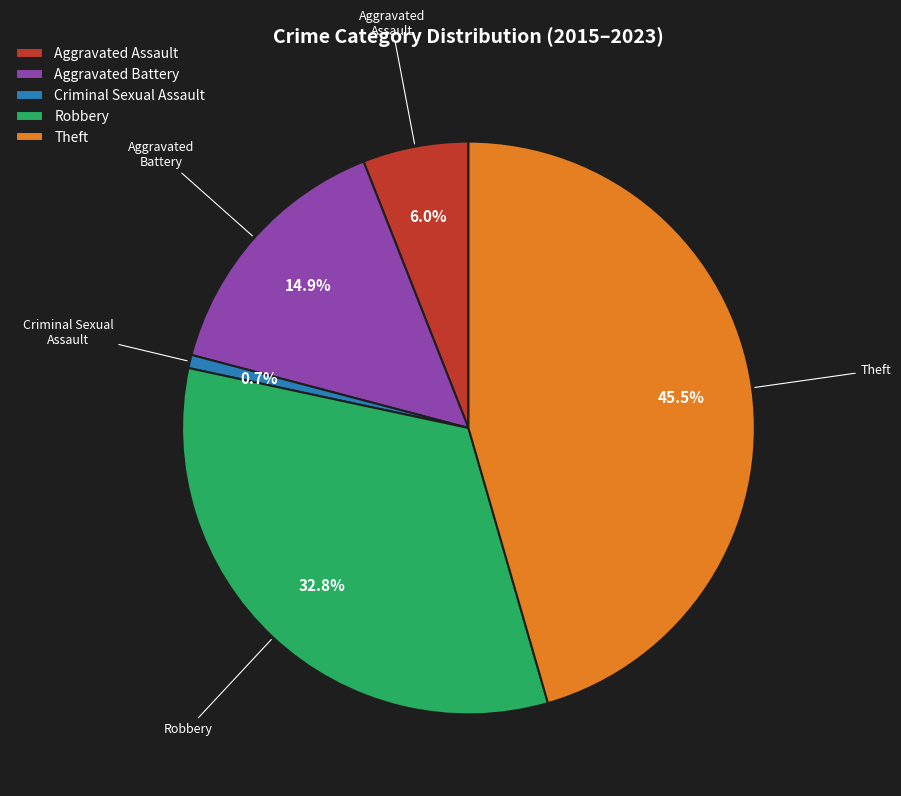

What is the largest slice in the pie chart?

Theft